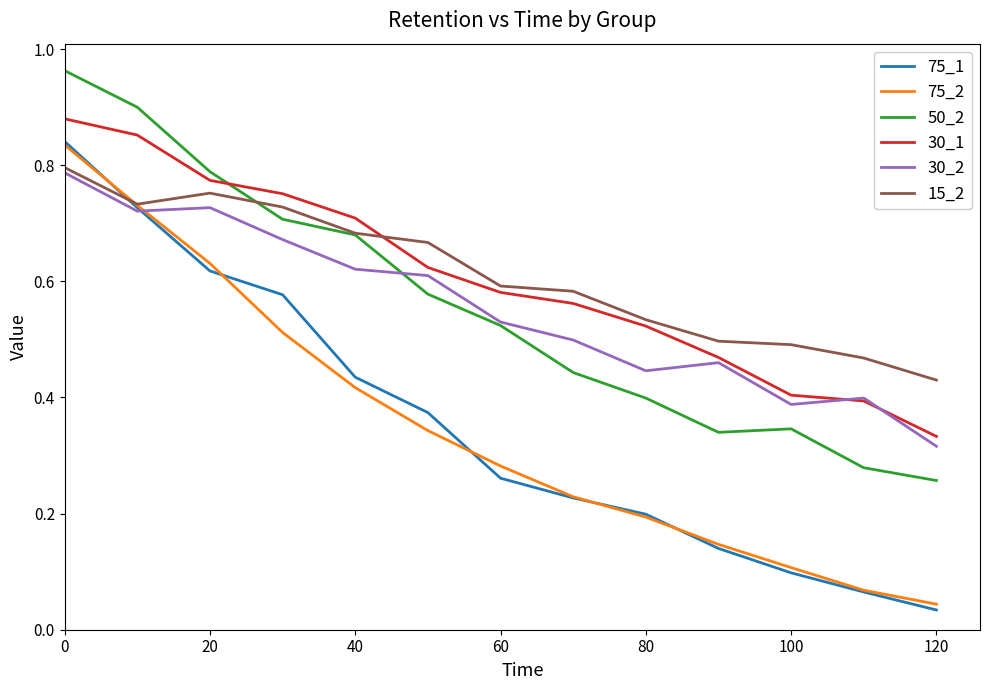

Which series has the widest spread of values?

75_1